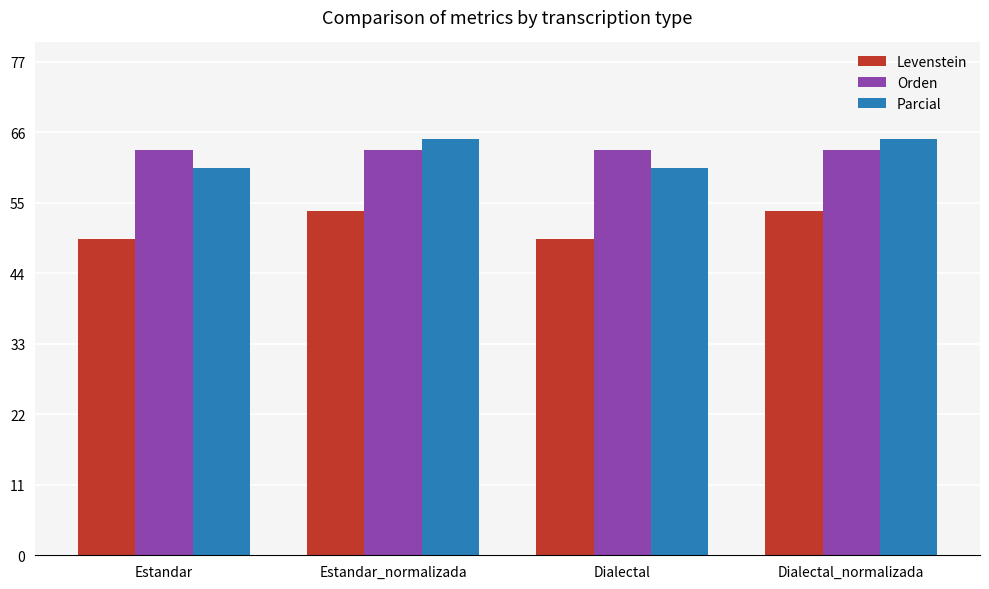

Where does the Levenstein series first go above 53?

Estandar_normalizada